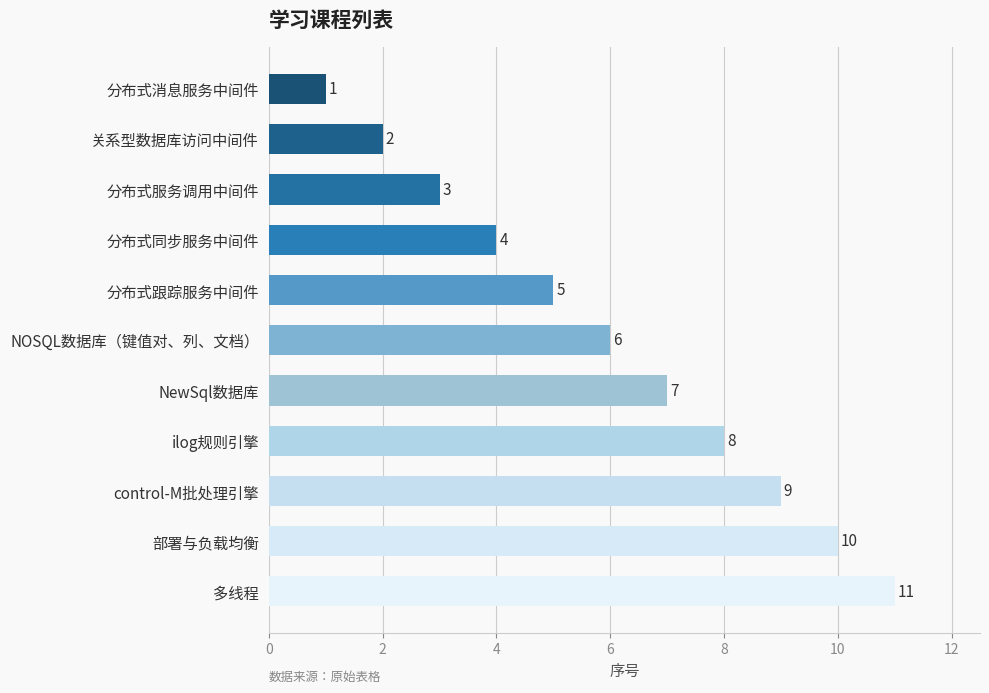

List the labels in order of value, largest first.

多线程, 部署与负载均衡, control-M批处理引擎, ilog规则引擎, NewSql数据库, NOSQL数据库（键值对、列、文档）, 分布式跟踪服务中间件, 分布式同步服务中间件, 分布式服务调用中间件, 关系型数据库访问中间件, 分布式消息服务中间件